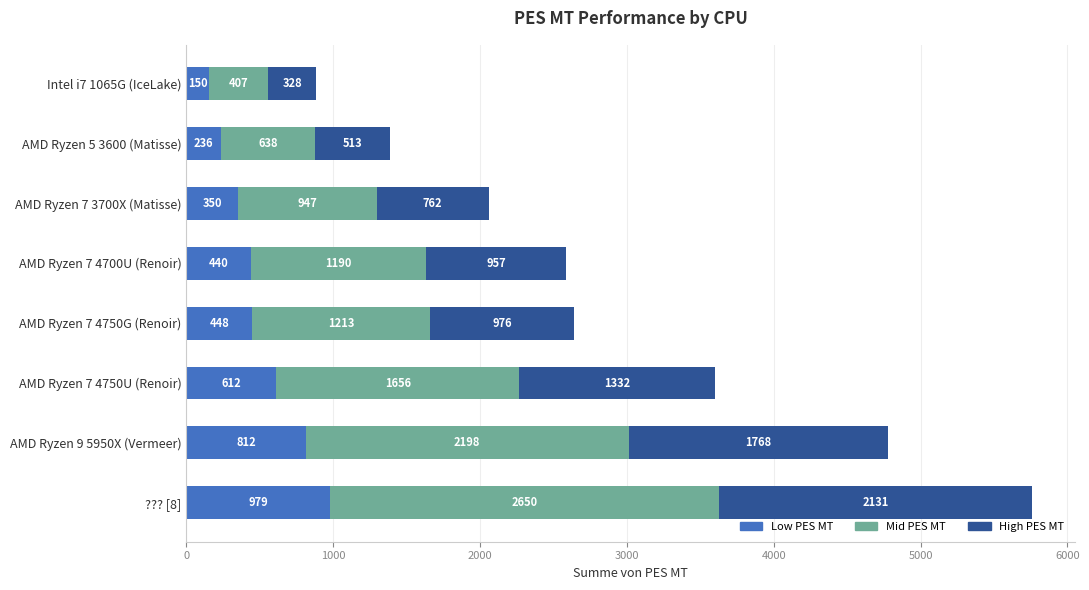

Which category has the highest value in the Low PES MT series?

??? [8]